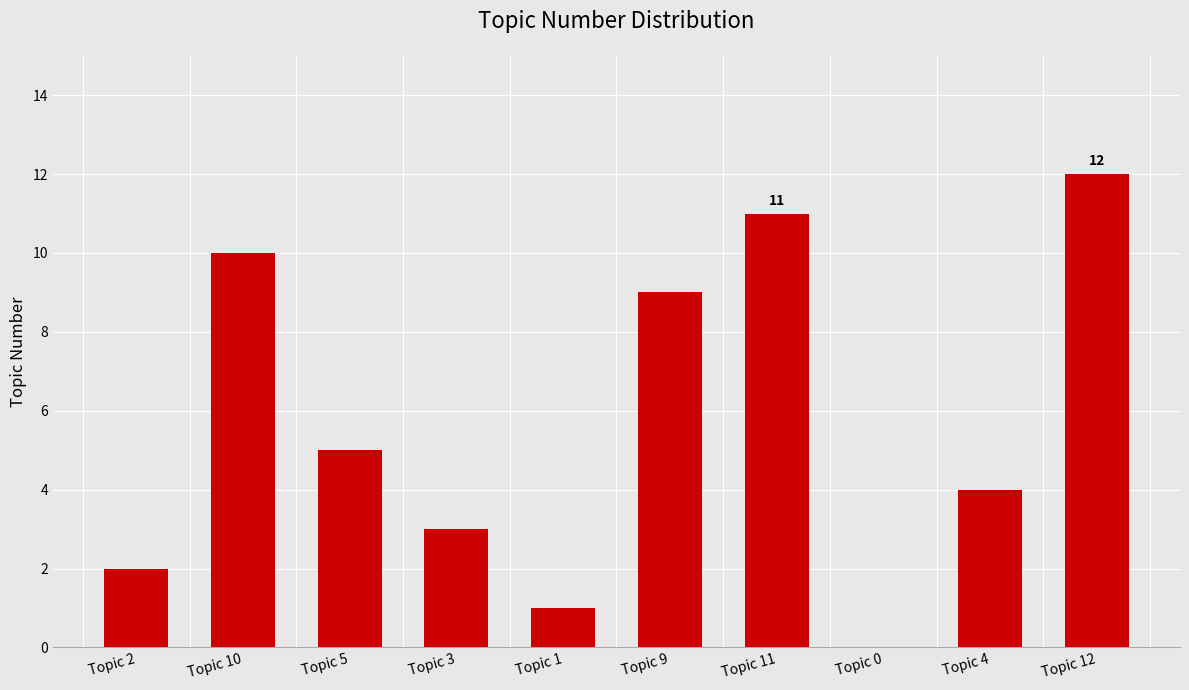

Which has a higher value, Topic 0 or Topic 9?

Topic 9